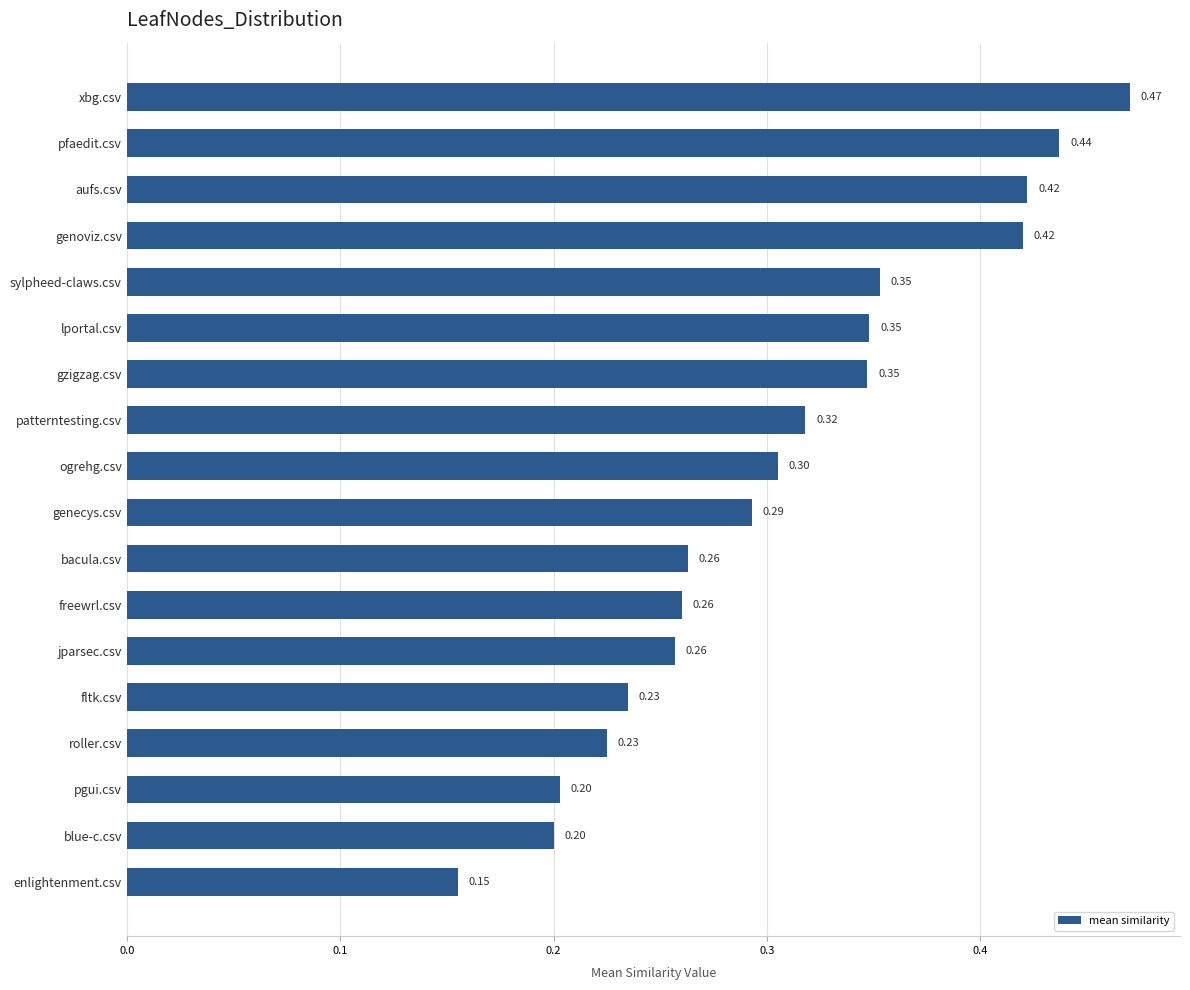

What is the average value?

0.3